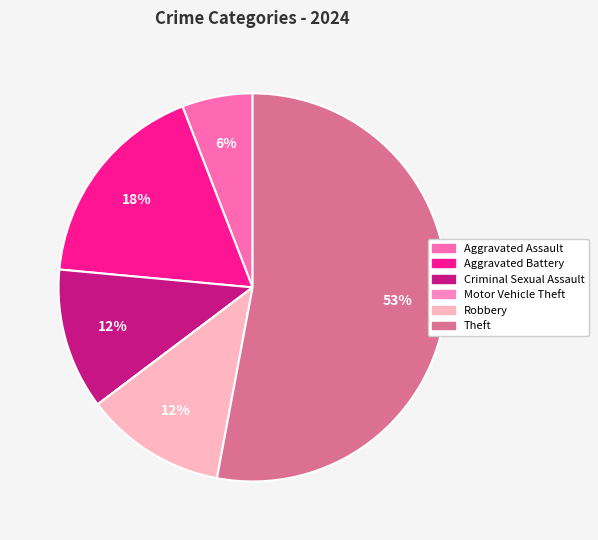

Count the number of slices in the pie.

6